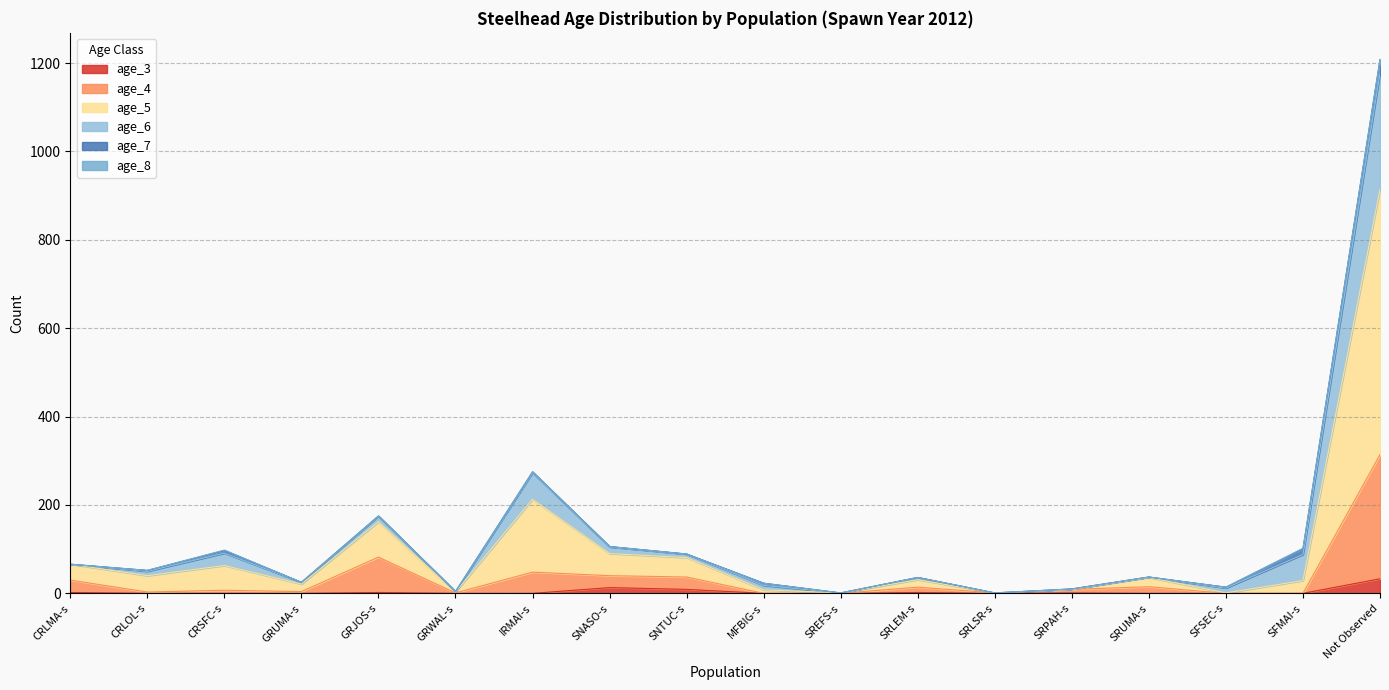

Between SRUMA-s and IRMAI-s, which is larger?

SRUMA-s